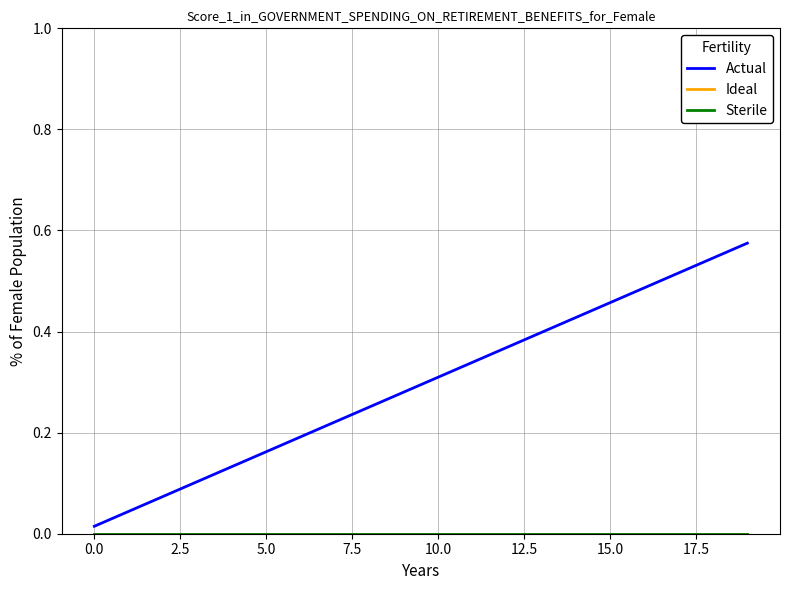

Is this an area chart (filled region under the line)?

No